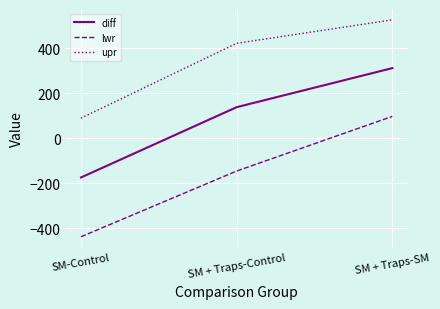

How many positive values does the lwr series have?

1